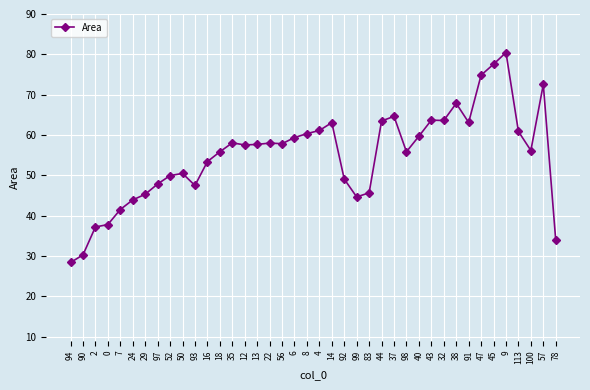

Which category has the highest value across all series?

9